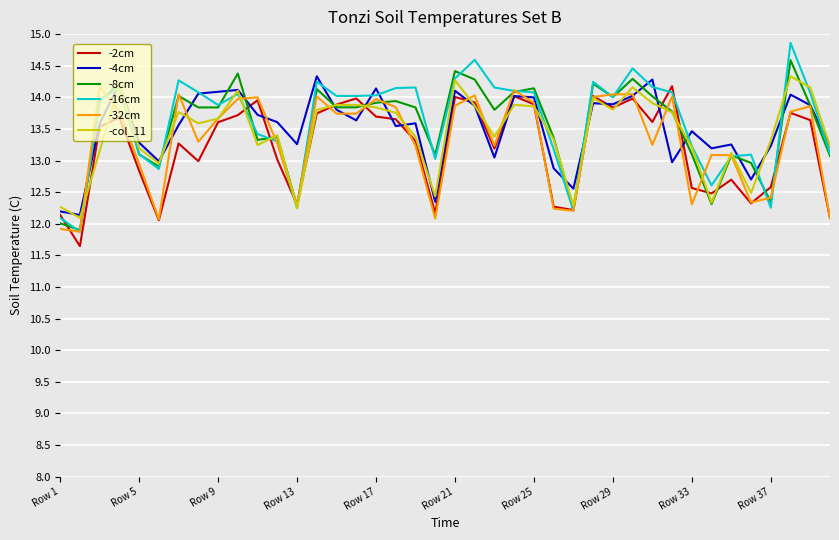

What are all the series names shown in the legend?

-2cm, -4cm, -8cm, -16cm, -32cm, -col_11